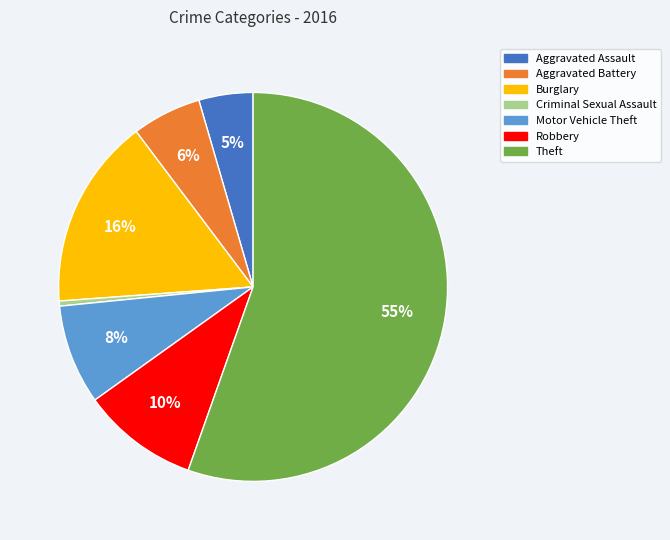

Rank the categories by value from highest to lowest.

Theft, Burglary, Robbery, Motor Vehicle Theft, Aggravated Battery, Aggravated Assault, Criminal Sexual Assault